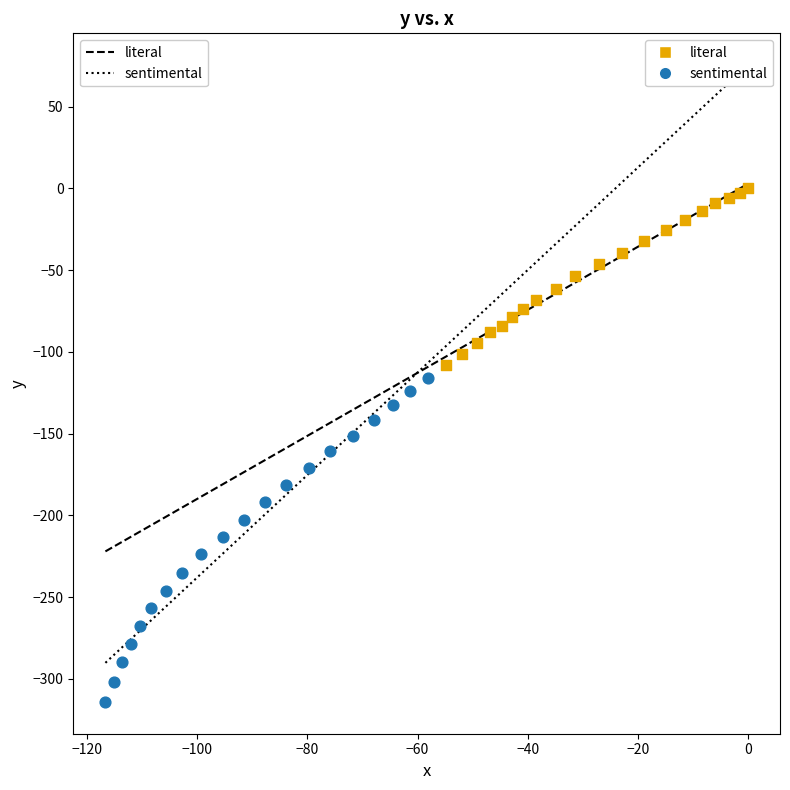

Which series reaches the minimum Y coordinate?

sentimental